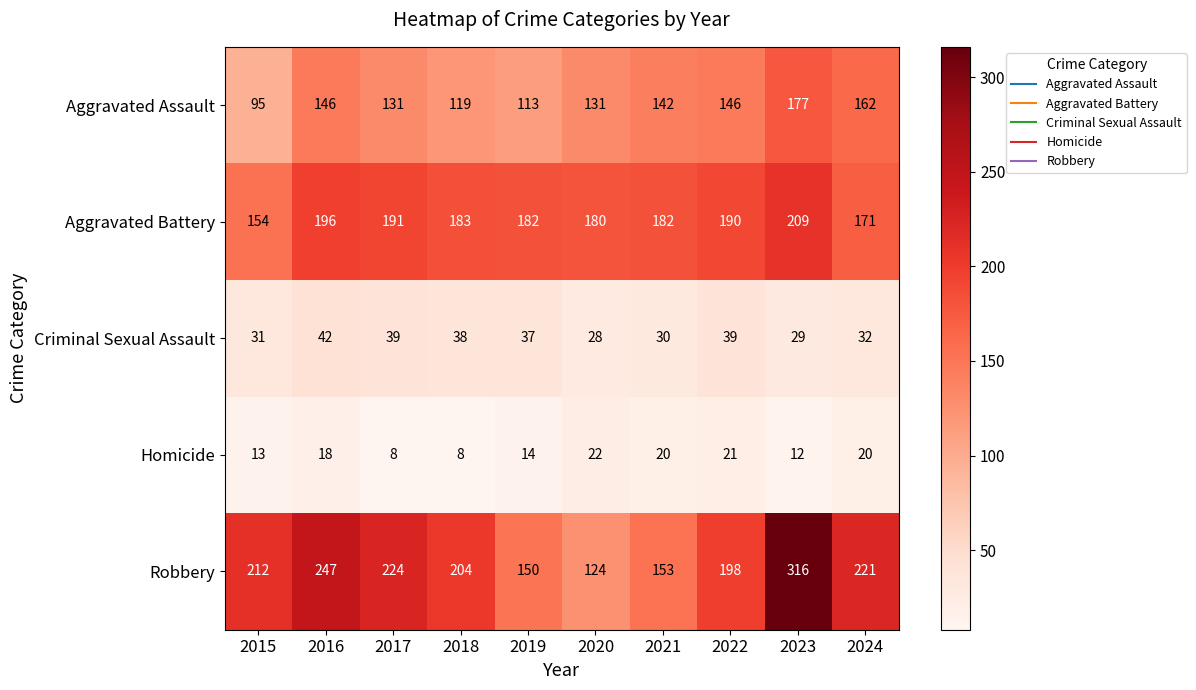

How many data points in Aggravated Battery are less than 183?

5